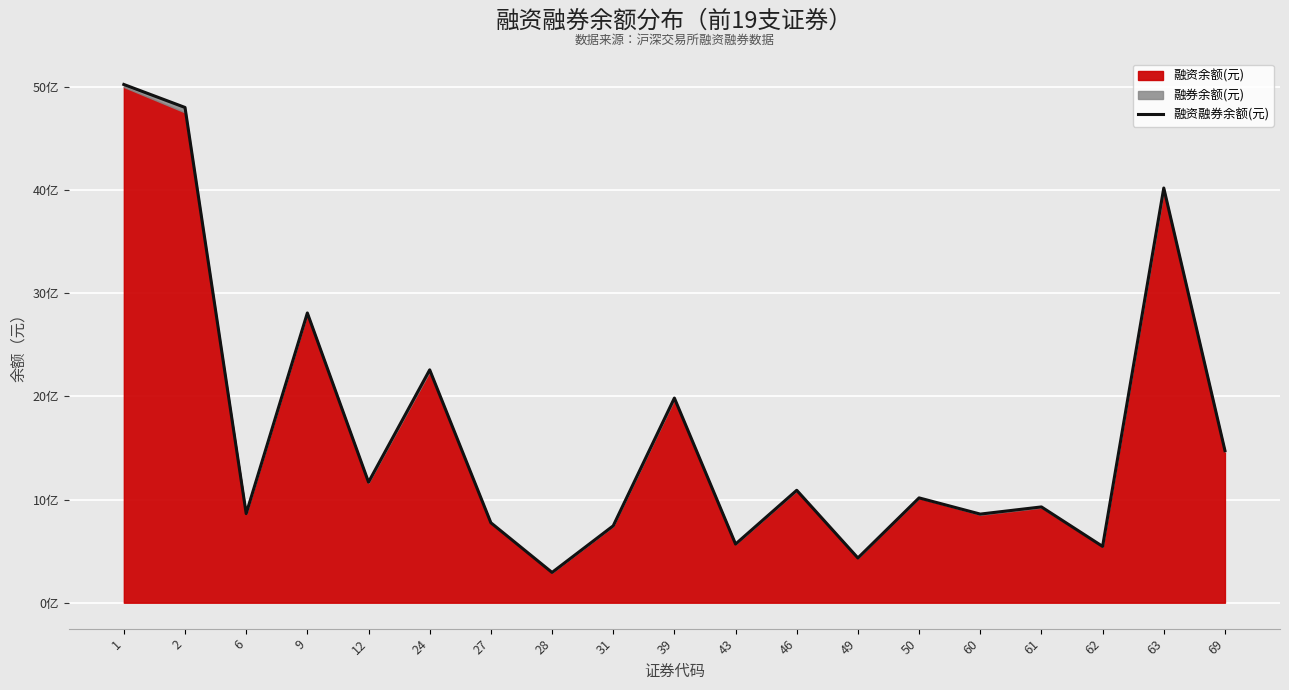

Read the value at 12.

1168442155